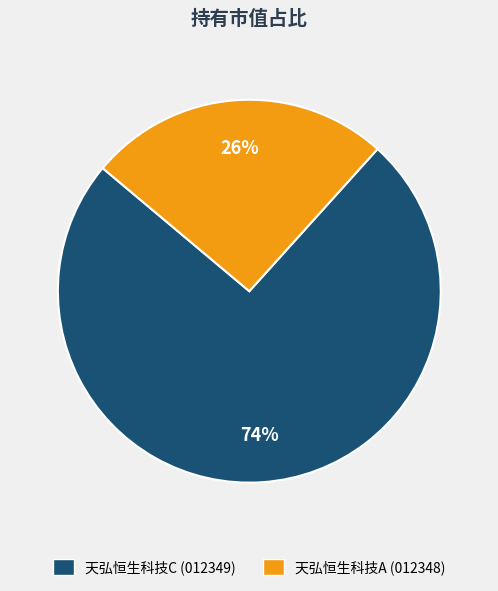

Is there a majority slice in this chart?

Yes